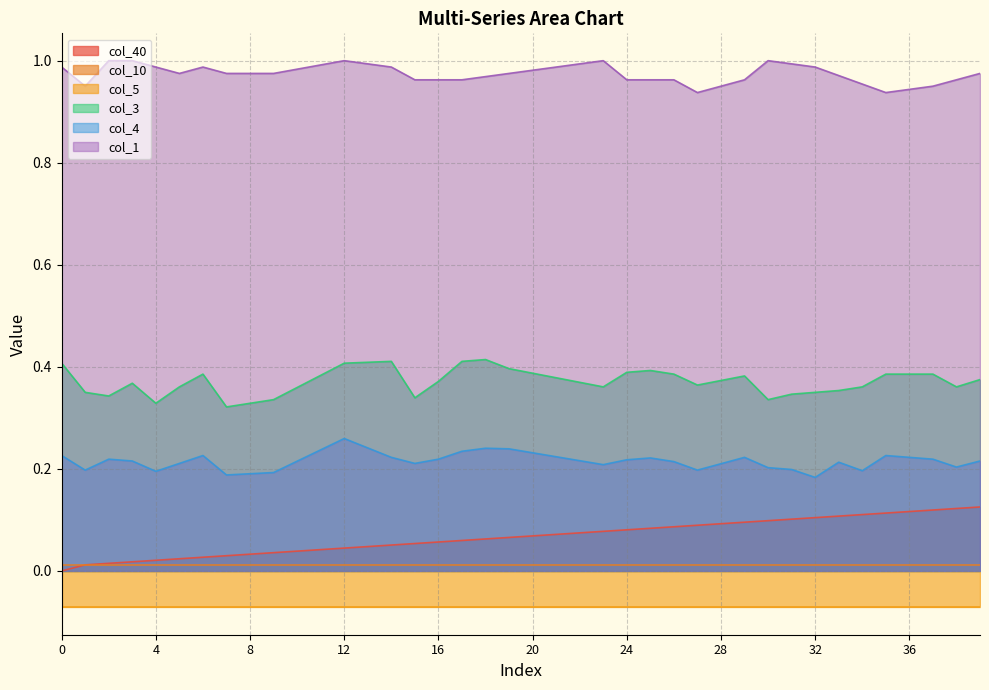

Is it true that col_3 equals 0.3 at 1?

True